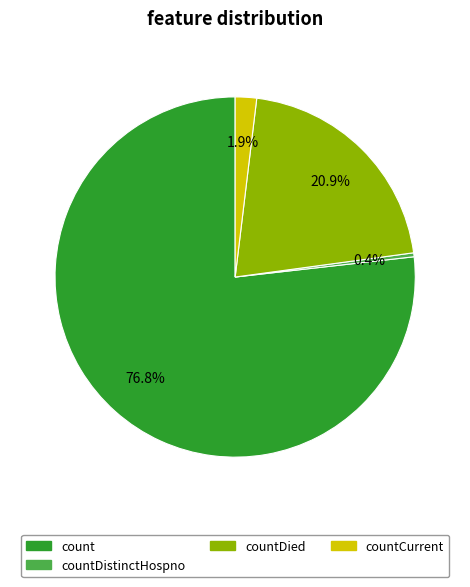

Between count and countCurrent, which is larger?

count